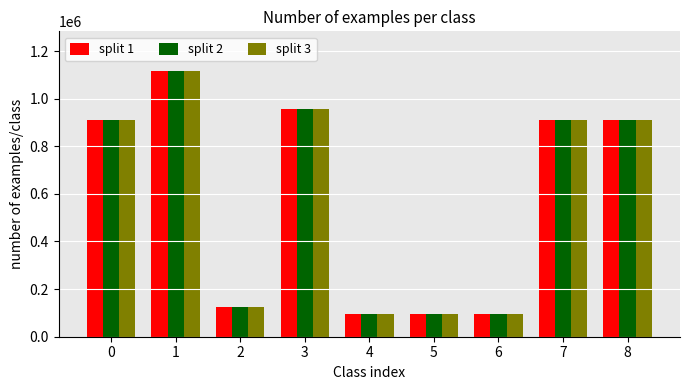

How many data points in split 3 are less than 912095?

4